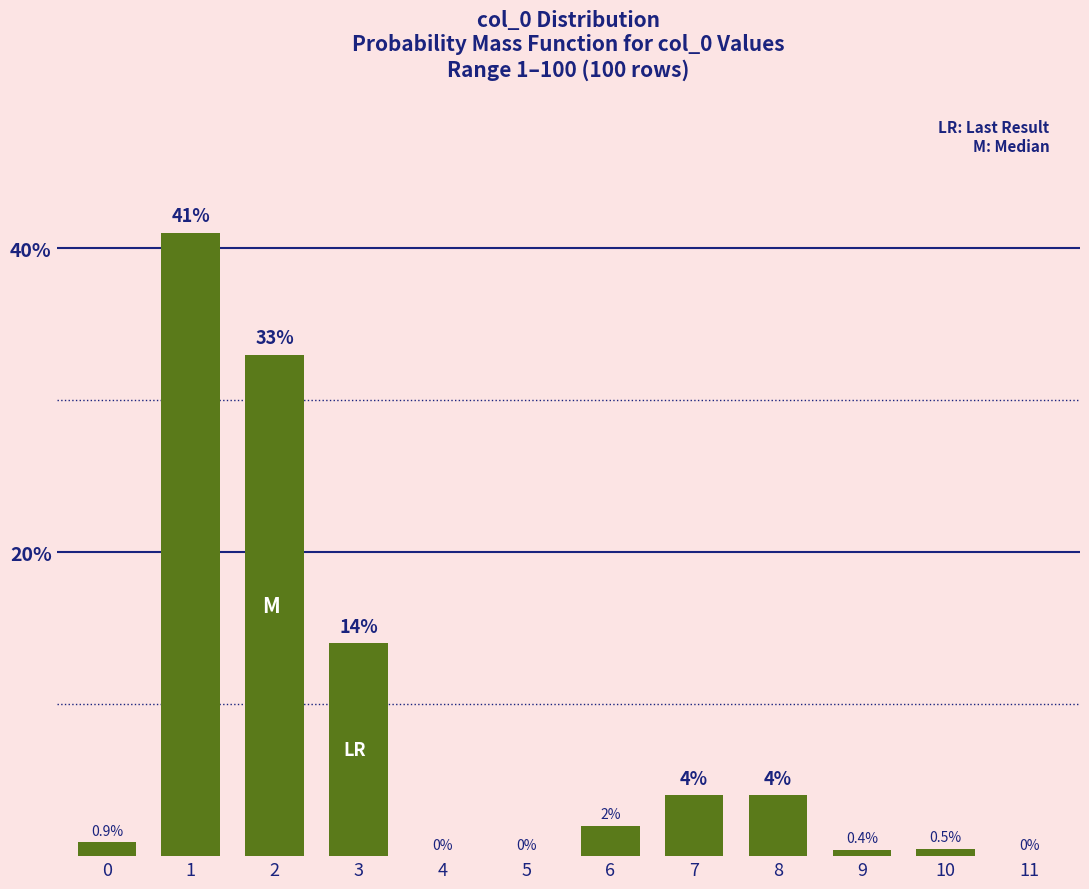

Reading right to left, transcribe all the data shown in this chart.

11=0.0	10=0.5	9=0.4	8=4.0	7=4.0	6=2.0	5=0.0	4=0.0	3=14.0	2=33.0	1=41.0	0=0.9